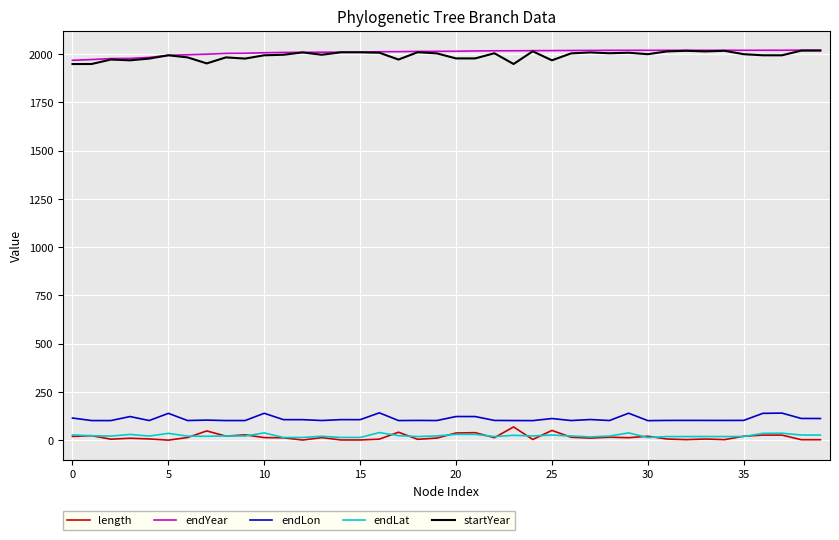

What is the maximum value shown in the chart?

2021.1